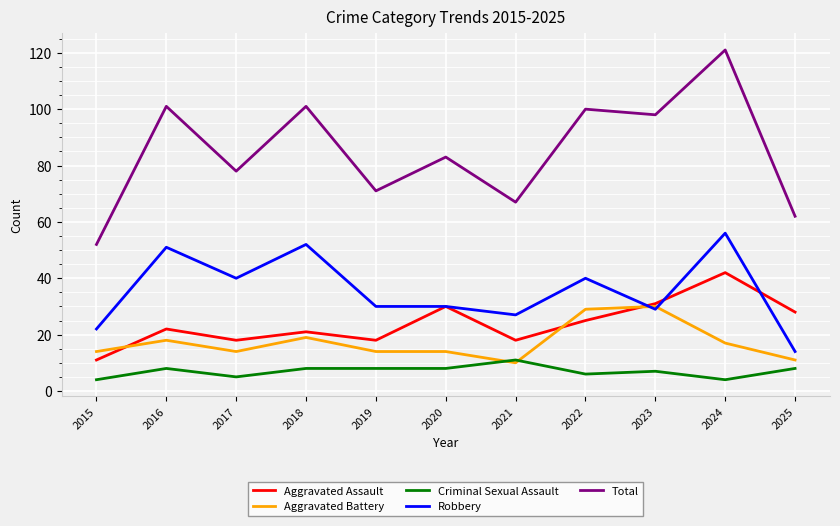

True or false: Aggravated Battery and Total intersect in this chart.

False